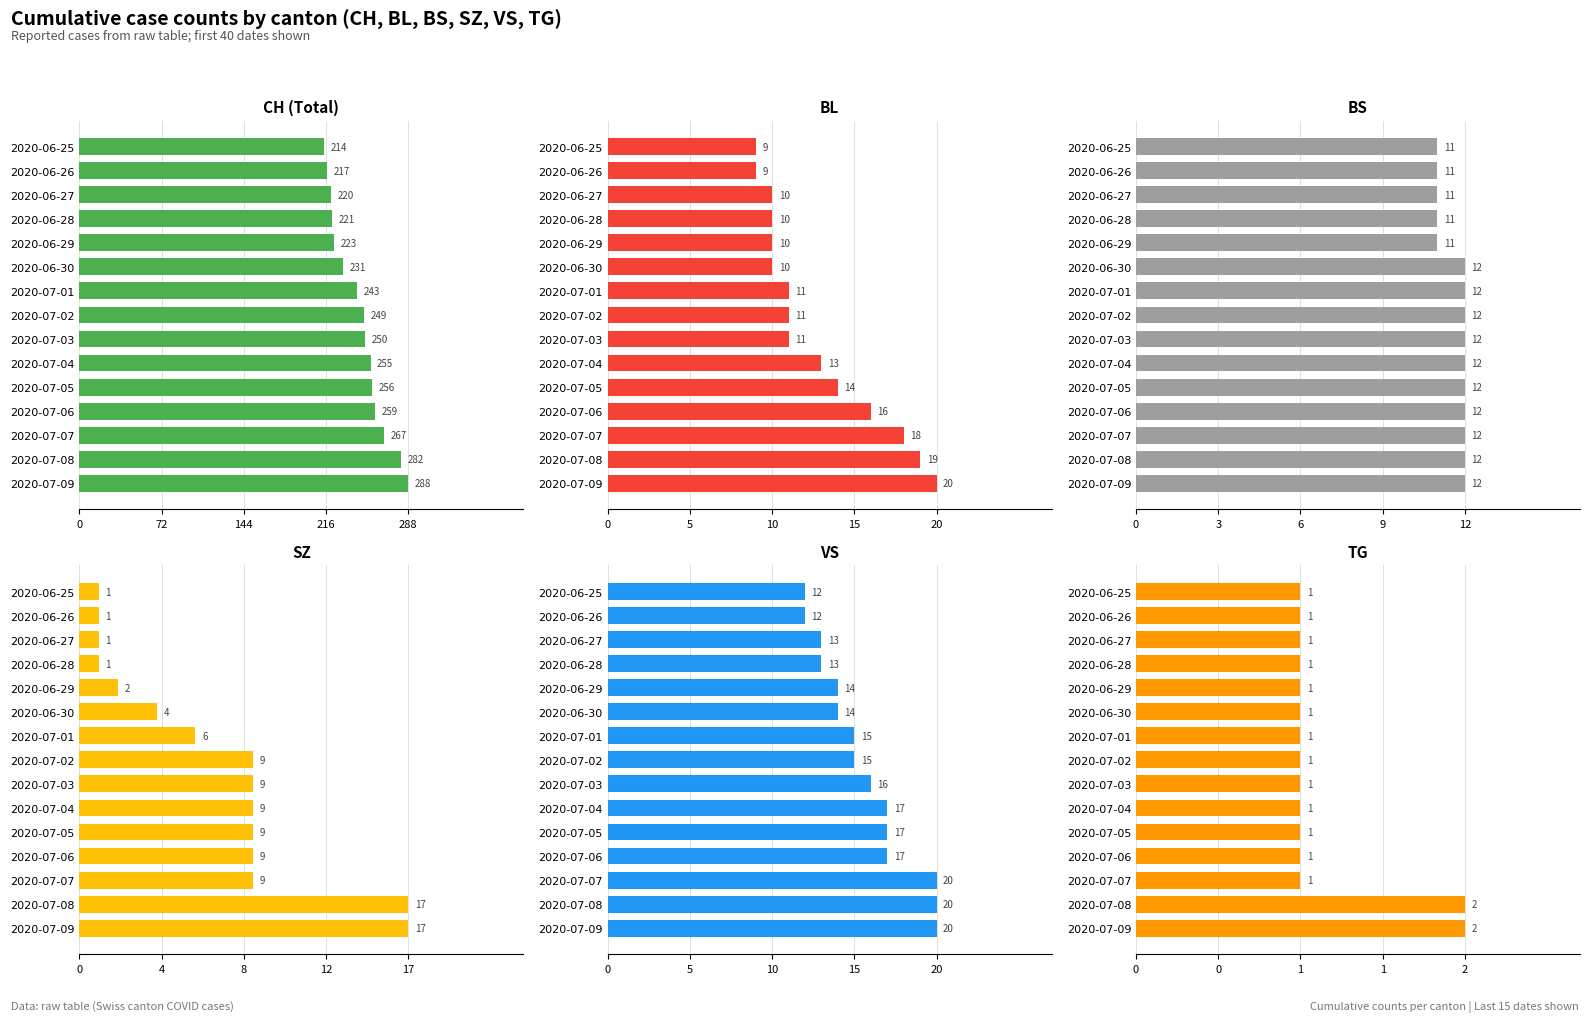

Reading right to left, transcribe all the data shown in this chart.

CH: 288	282	267	259	256	255	250	249	243	231	223	221	220	217	214
BL: 20	19	18	16	14	13	11	11	11	10	10	10	10	9	9
BS: 12	12	12	12	12	12	12	12	12	12	11	11	11	11	11
SZ: 17	17	9	9	9	9	9	9	6	4	2	1	1	1	1
VS: 20	20	20	17	17	17	16	15	15	14	14	13	13	12	12
TG: 2	2	1	1	1	1	1	1	1	1	1	1	1	1	1